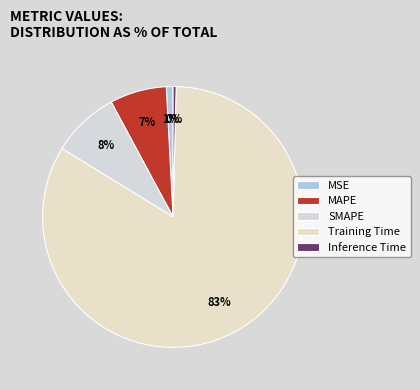

Rank the categories by value from highest to lowest.

Training Time, SMAPE, MAPE, MSE, Inference Time